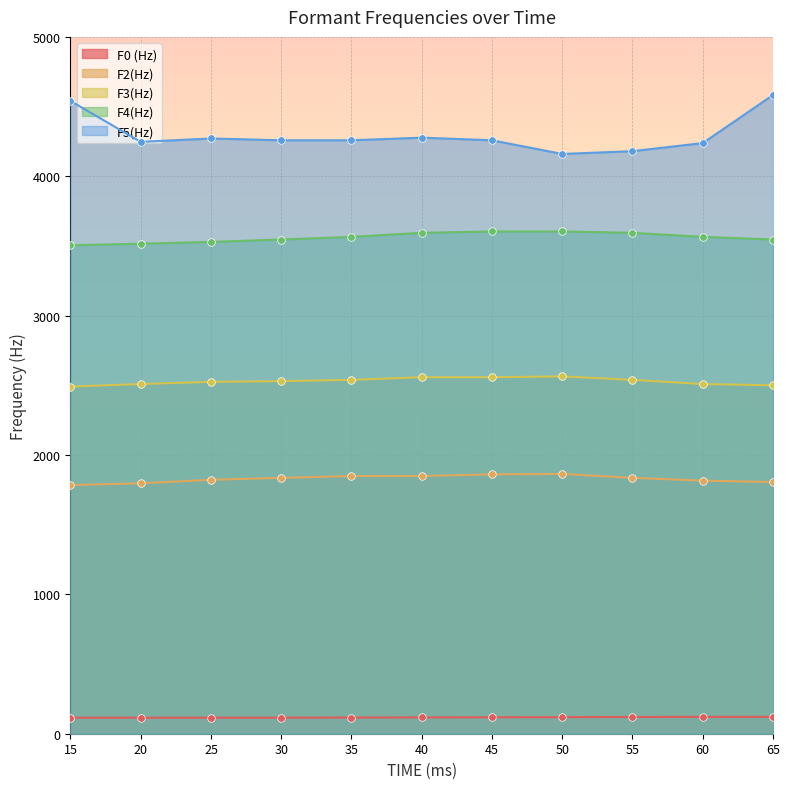

Is the value of F5(Hz) at 65 greater than the value of F0 (Hz) at 25?

Yes